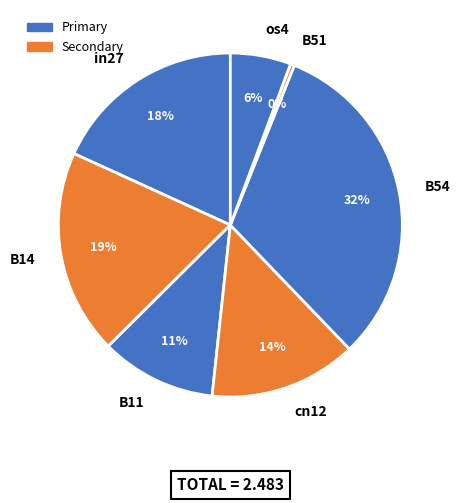

To the nearest percent, what is the average slice percentage?

14%